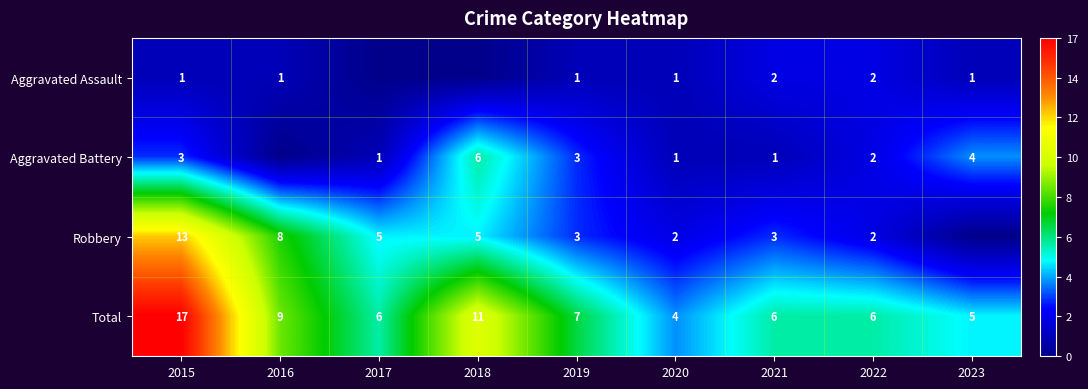

What is the average value of the Total series?

8